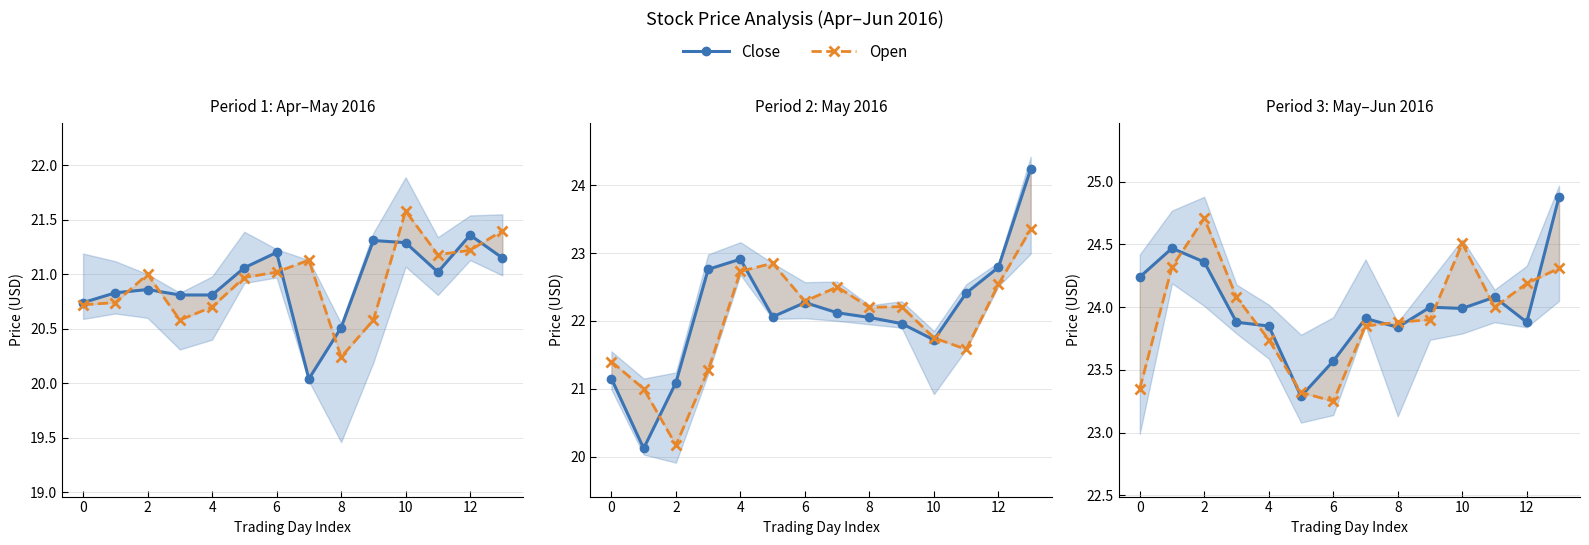

Is this an area chart (filled region under the line)?

No